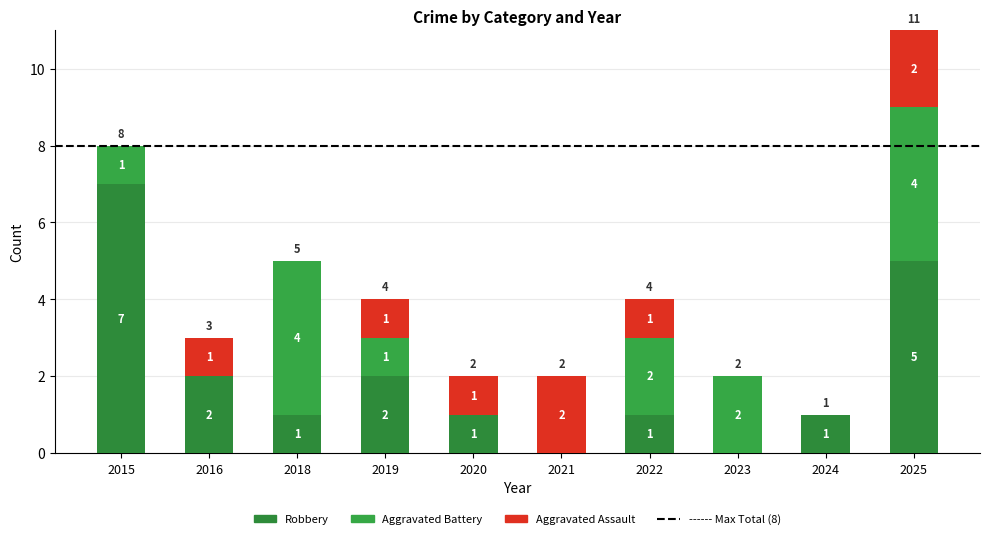

Between 2021 and 2023, which series saw the biggest shift?

Aggravated Assault